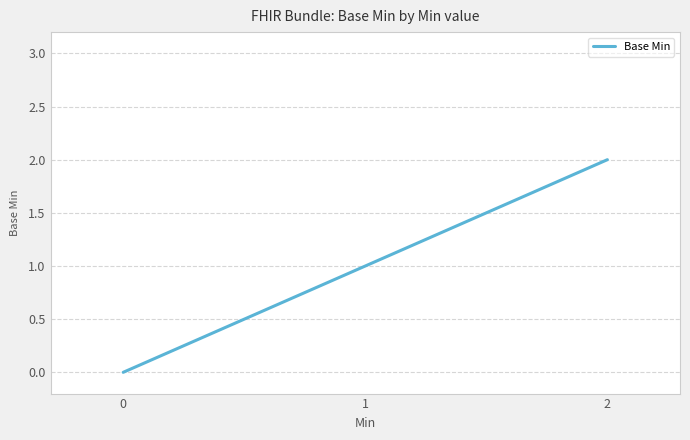

Rank the categories by value from highest to lowest.

2, 1, 0